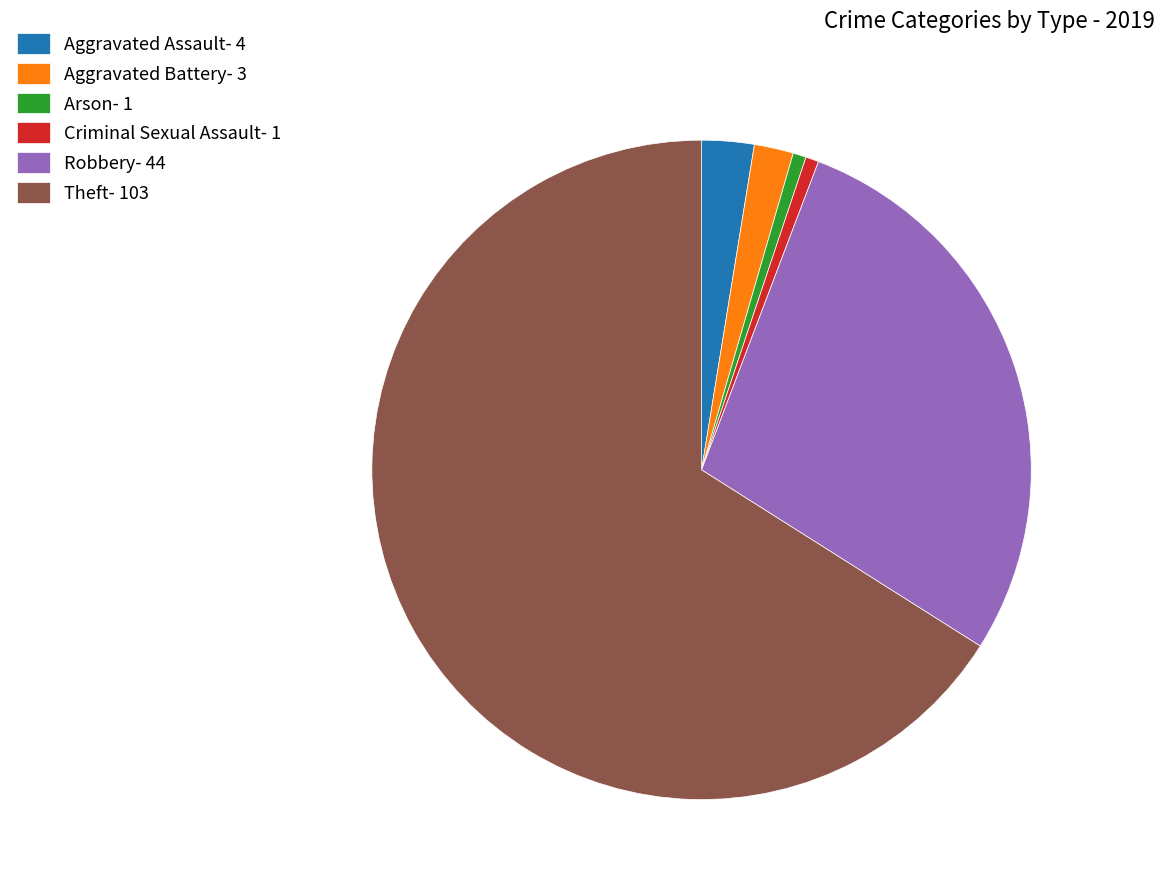

Which slice is the largest?

Theft- 103